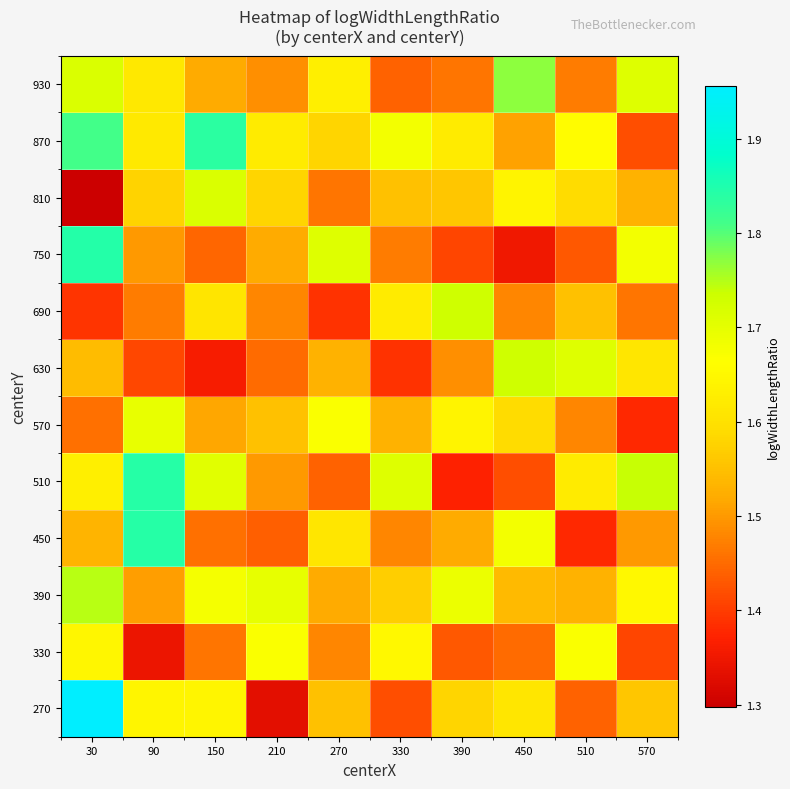

At 390, list the series in order from smallest to largest.

510, 750, 330, 930, 630, 450, 810, 270, 870, 570, 390, 690